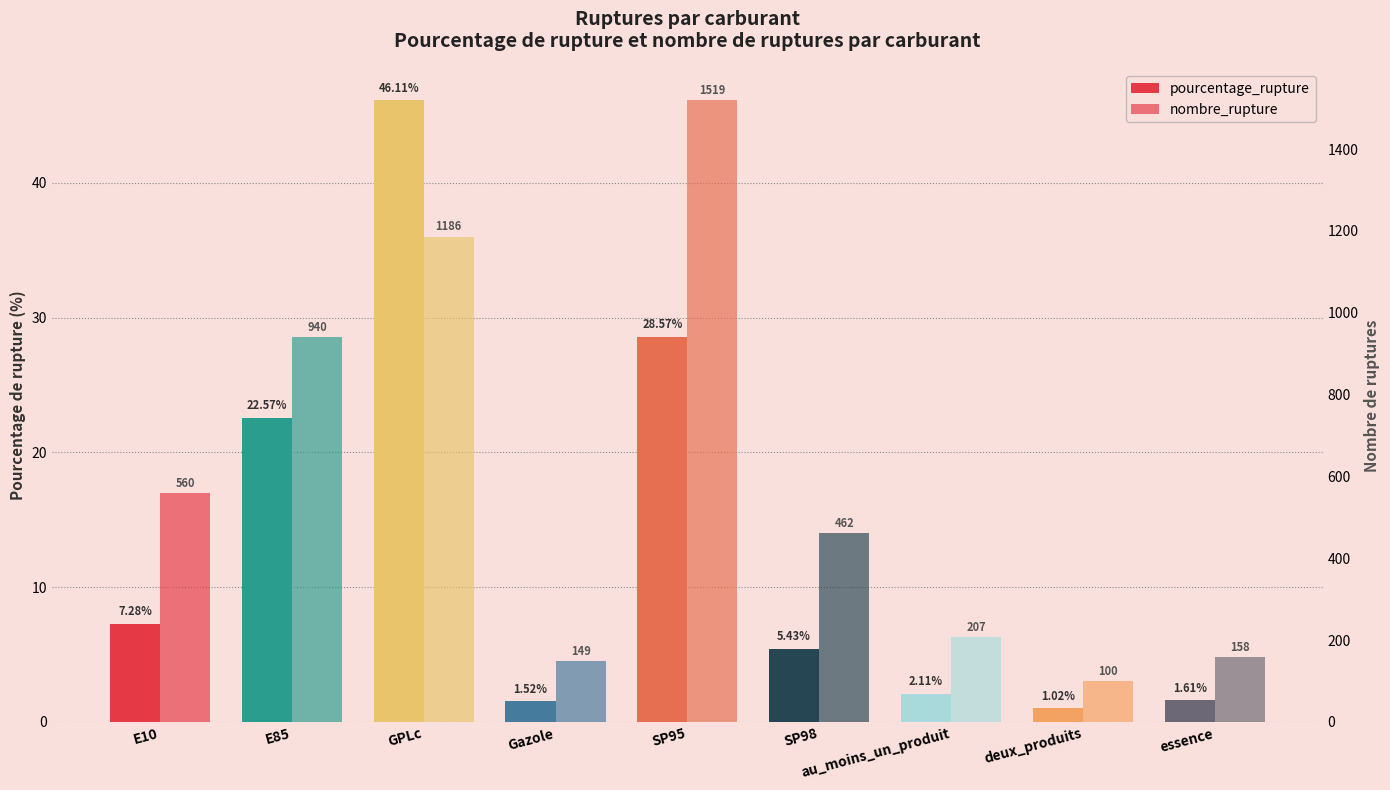

How many values in the pourcentage_rupture series exceed 5?

5